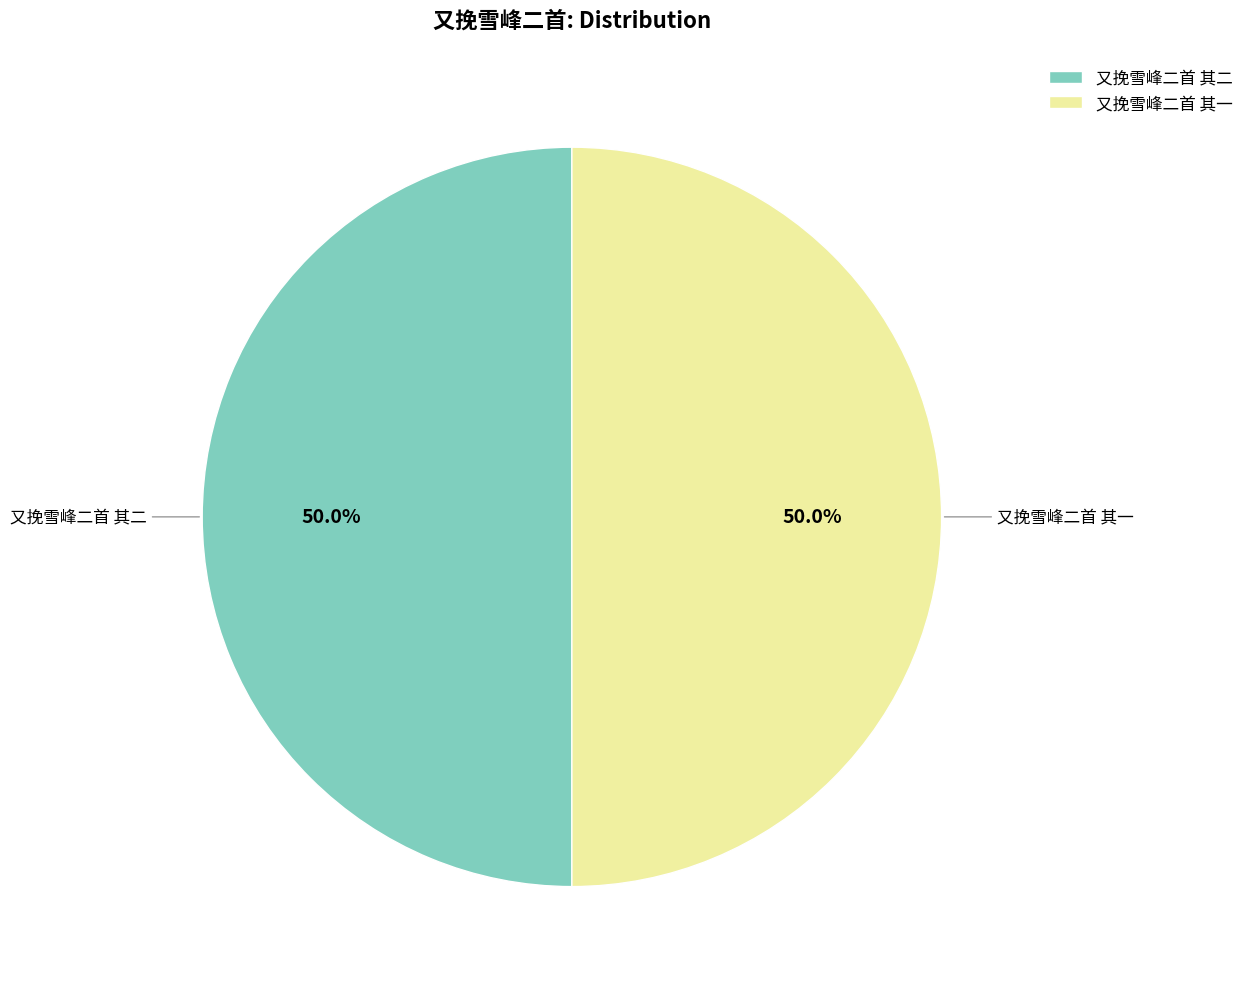

How many segments does this pie chart have?

2